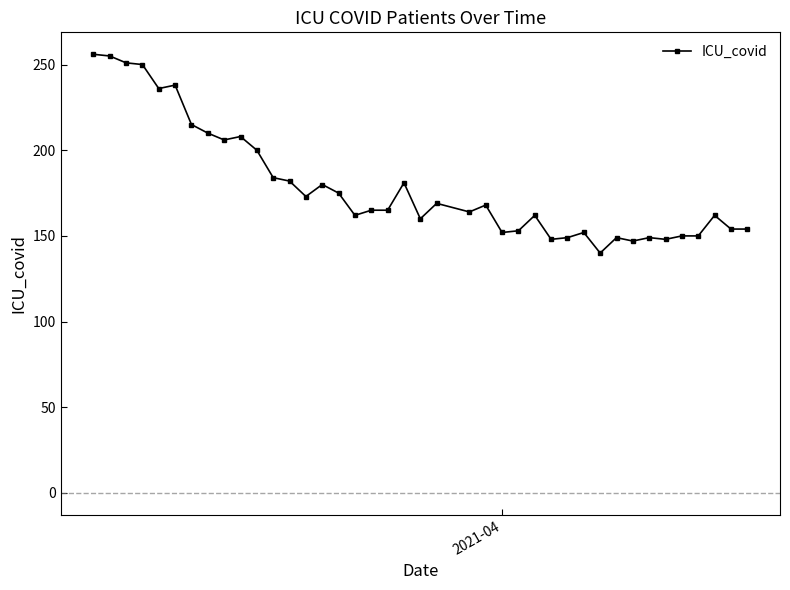

True or false: there are more than 0 points higher than both neighbors.

True